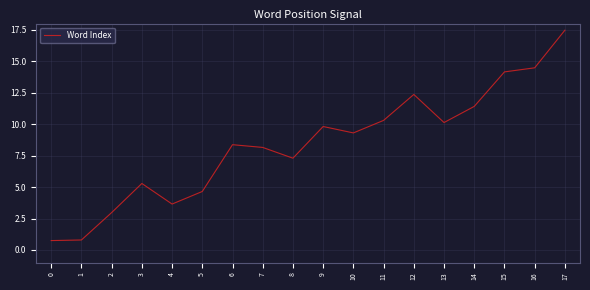

At which label is the value closest to 9?

10